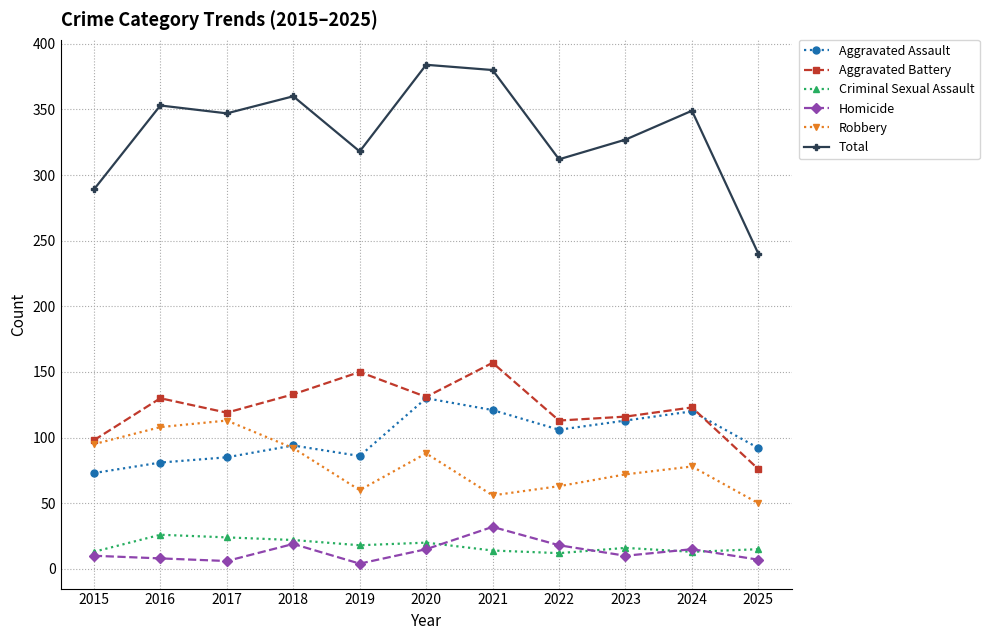

At which label does Aggravated Battery first exceed 123?

2016